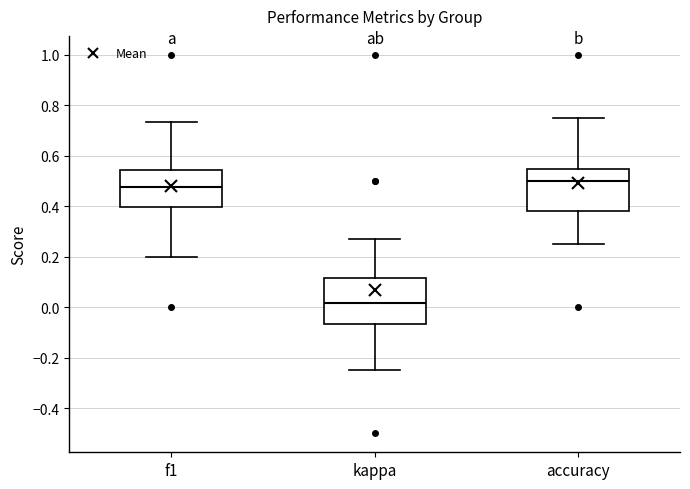

Which box has the lowest median line?

kappa